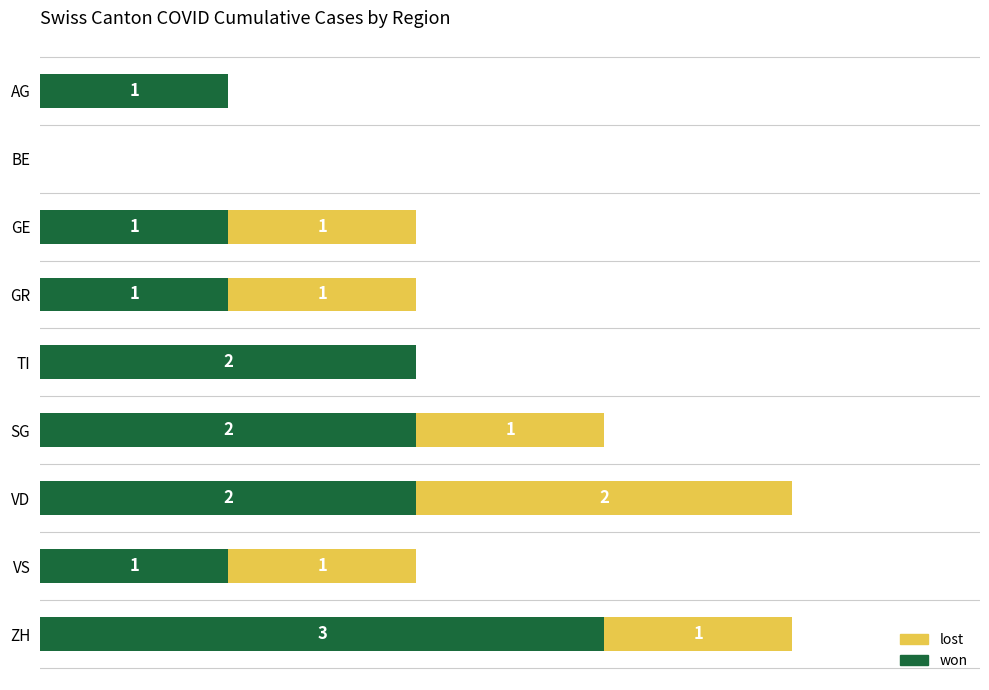

What are all the series names shown in the legend?

lost, won